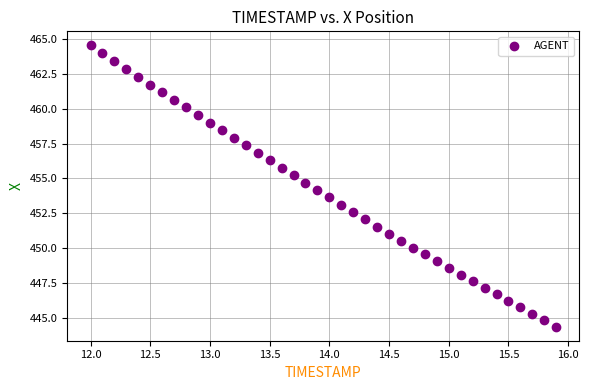

What is the range of Y values (max minus min)?

20.2